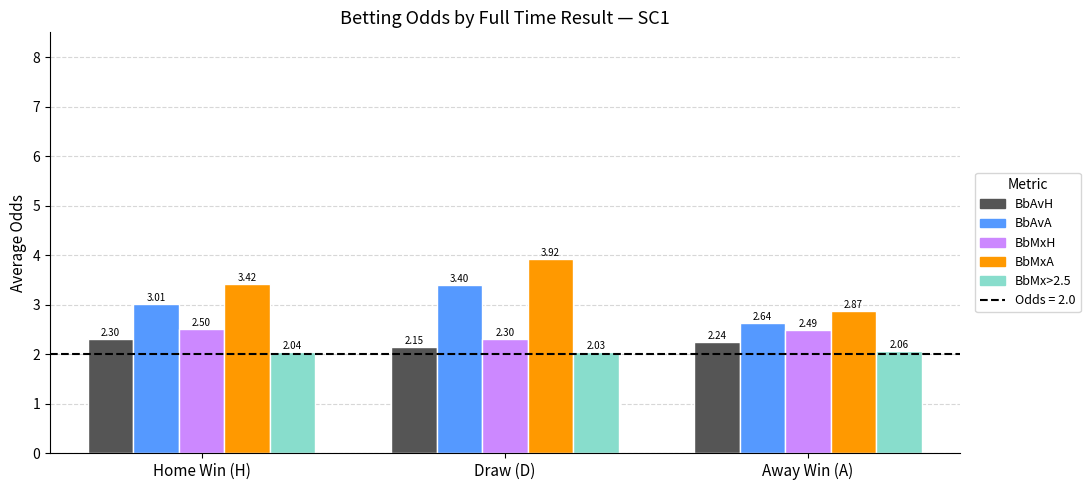

What is the sum of all BbAvA values?

9.0